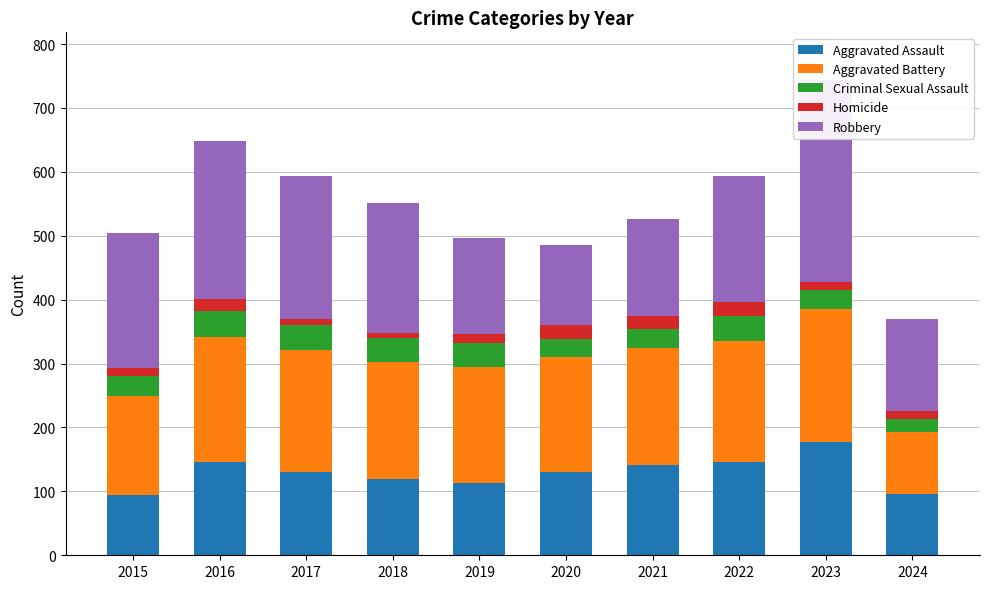

What is the sum of the Aggravated Assault values at 2015 and 2022?

241